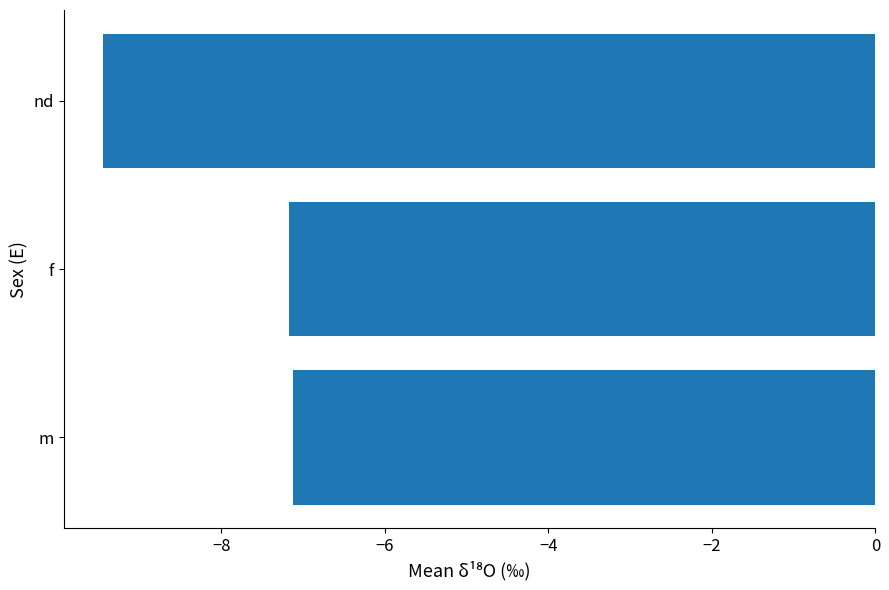

Is it true that the value at nd is -5.1?

False